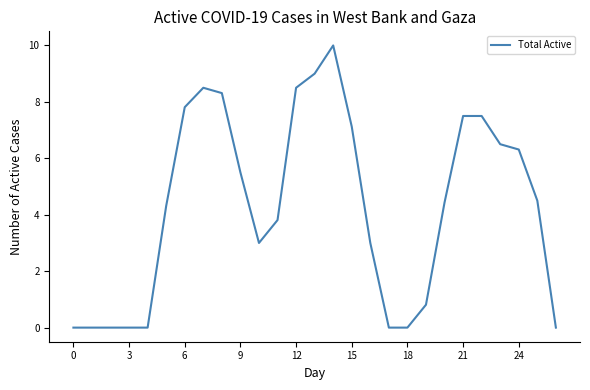

What is the maximum value shown in the chart?

10.0